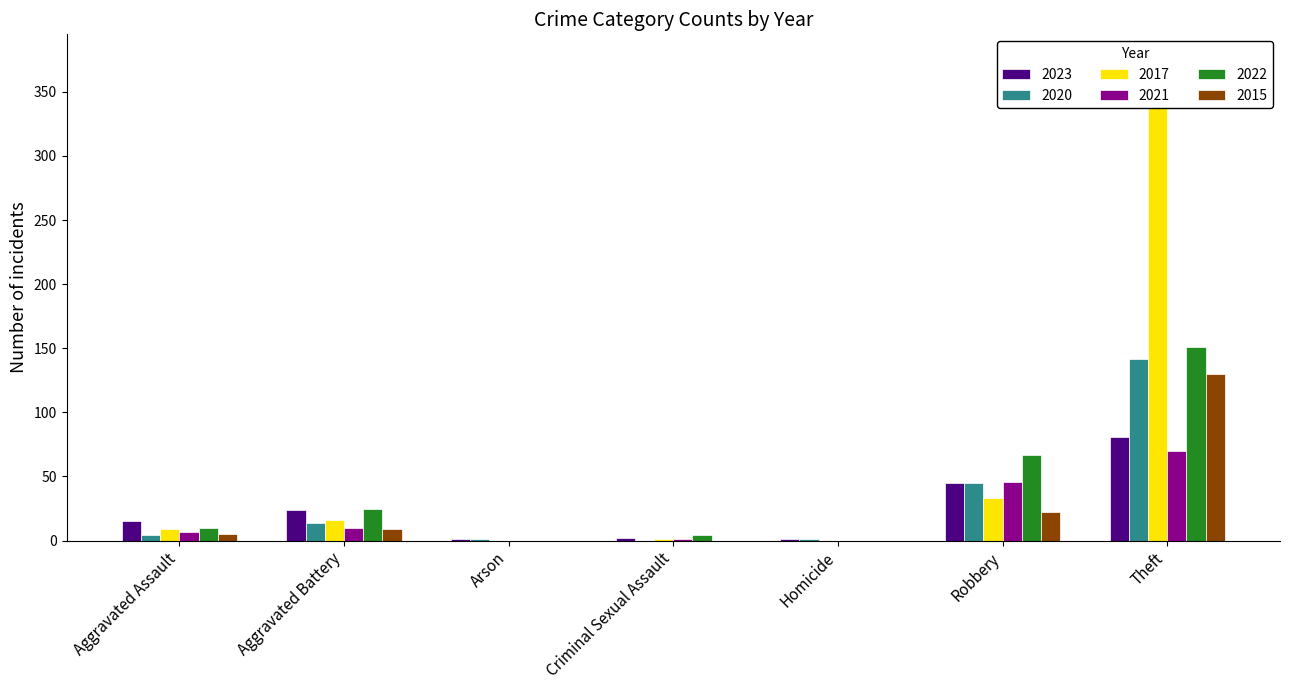

Where is 2023 nearest to the value 41?

Robbery